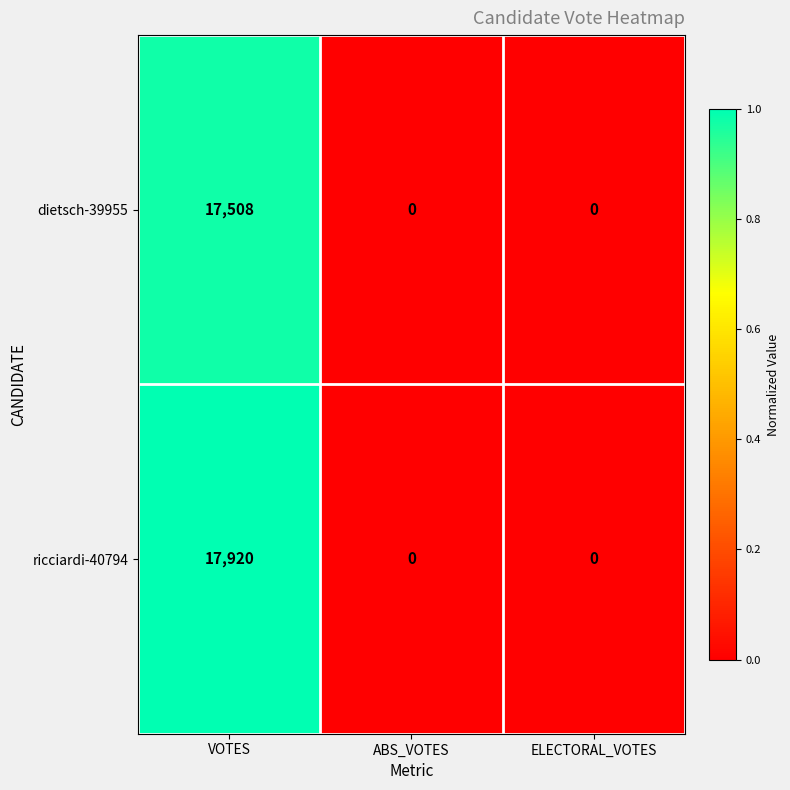

What is the total value across all series at VOTES?

35428